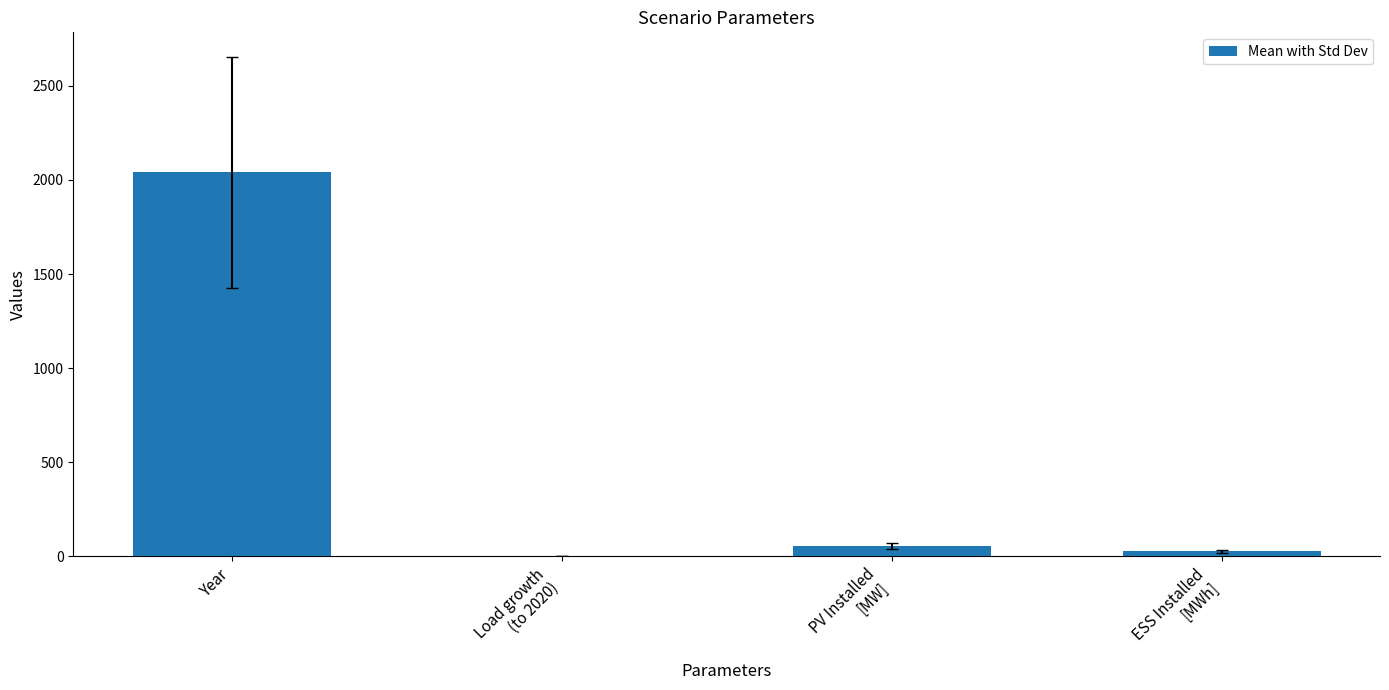

True or false: the data shows 55.0 at PV Installed
[MW].

True